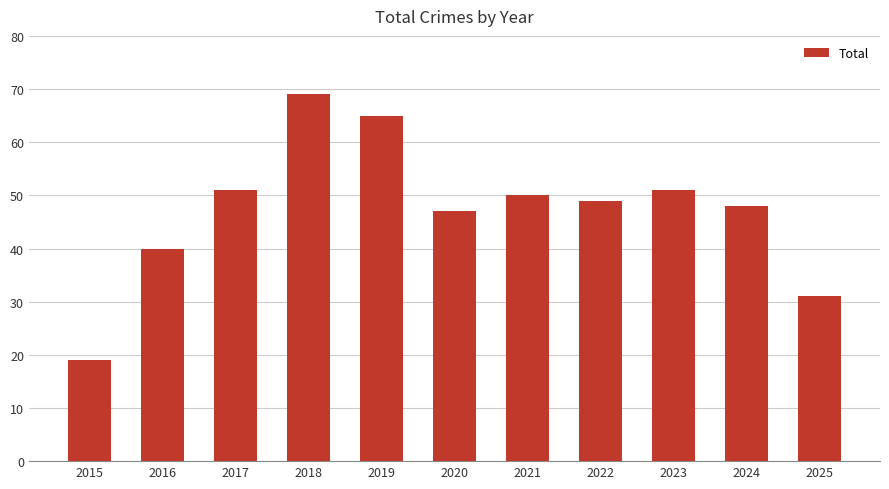

How many distinct data groups are displayed?

1